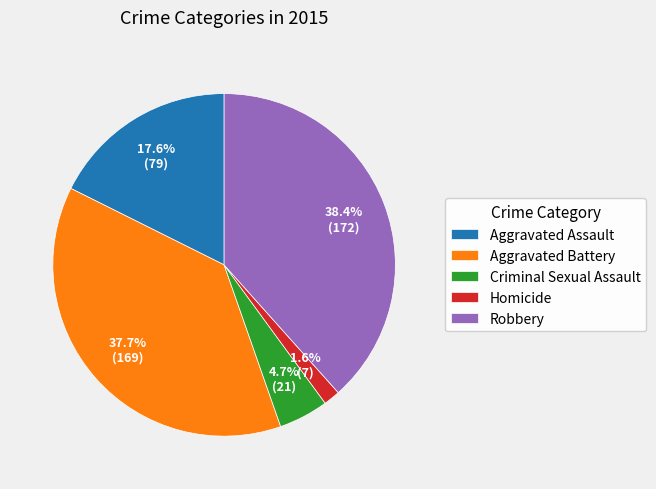

Which category has the smallest portion of the pie?

Homicide